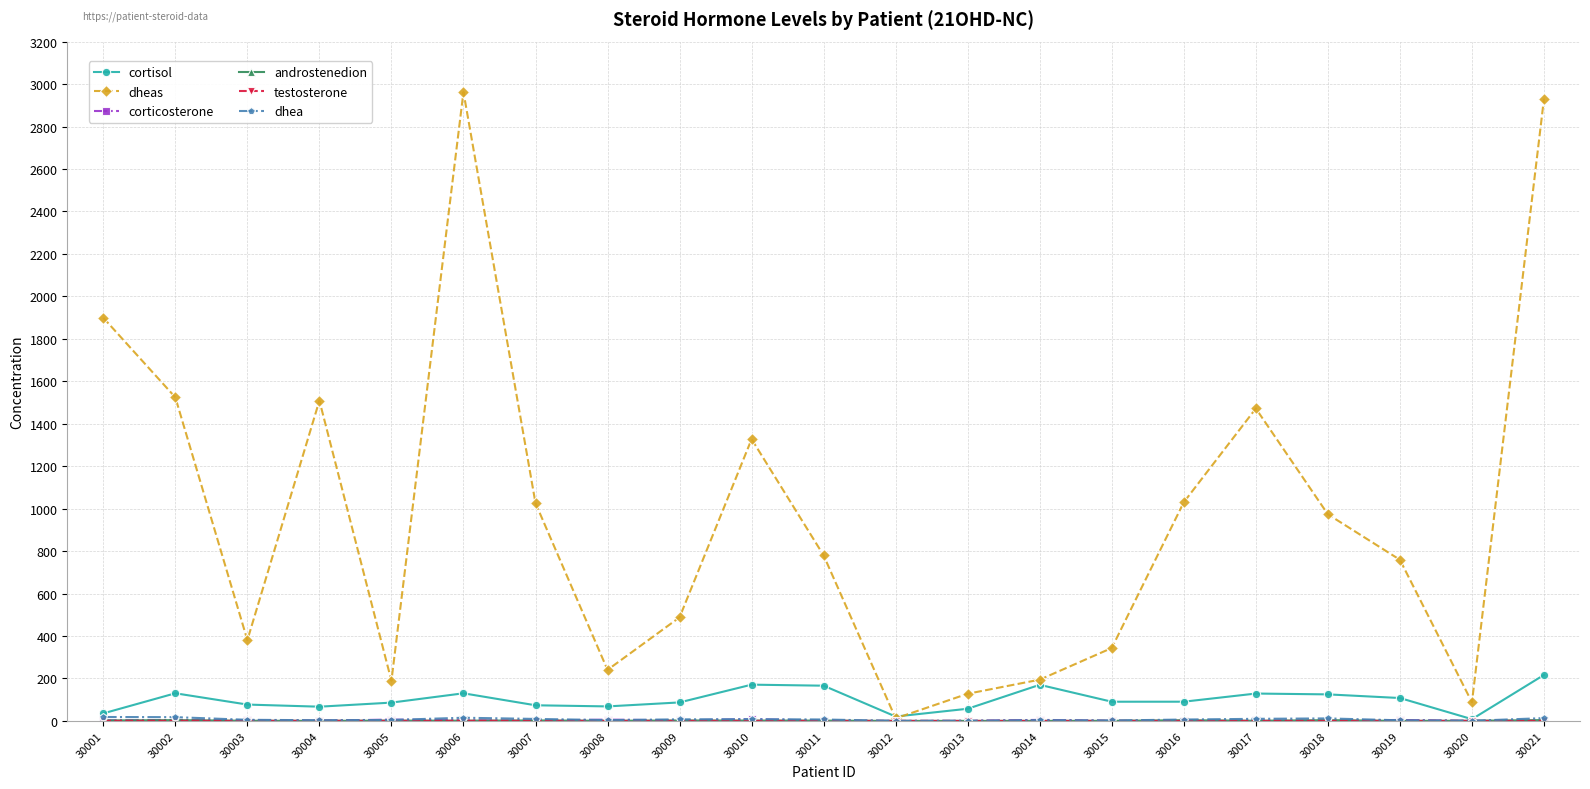

What is the highest value of the cortisol series?

216.6